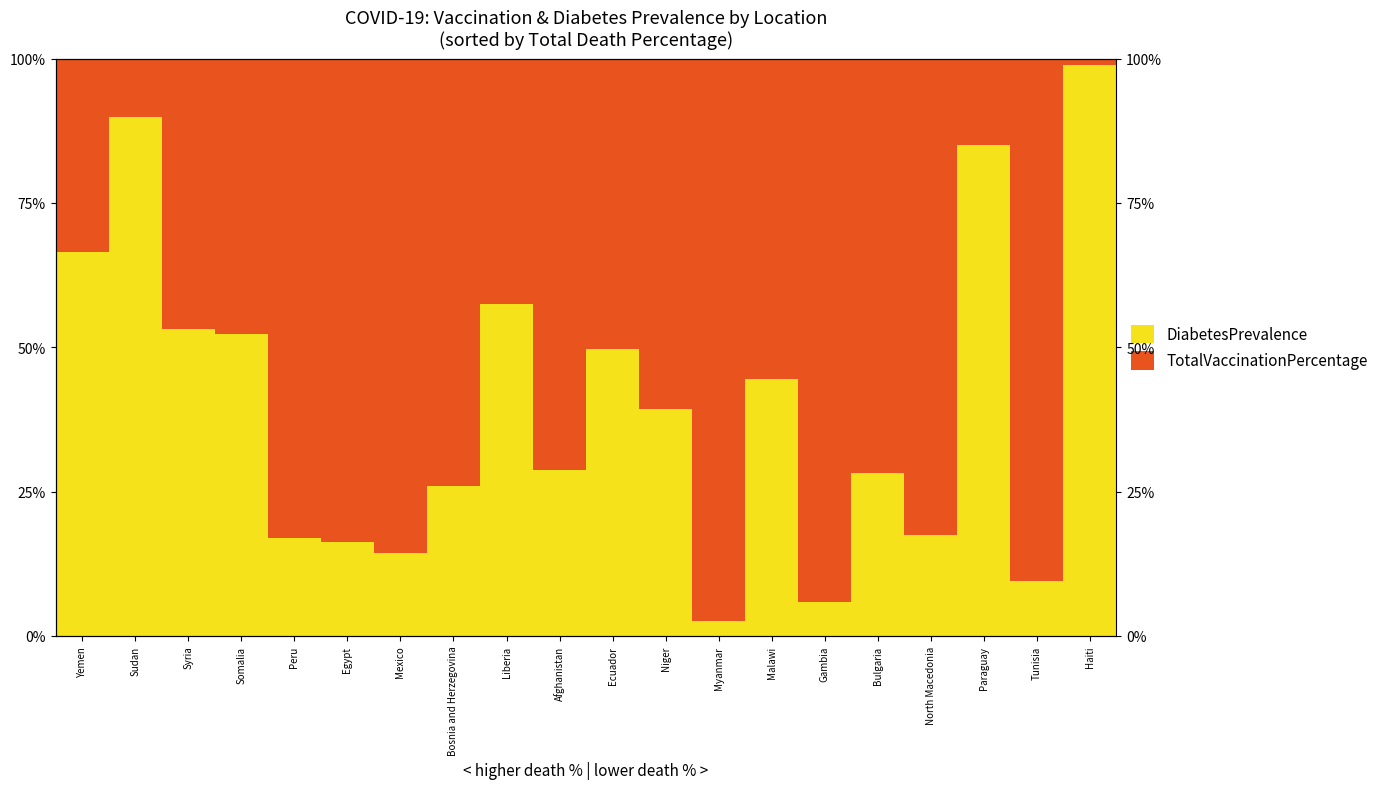

At which label does DiabetesPrevalence reach its peak?

Haiti